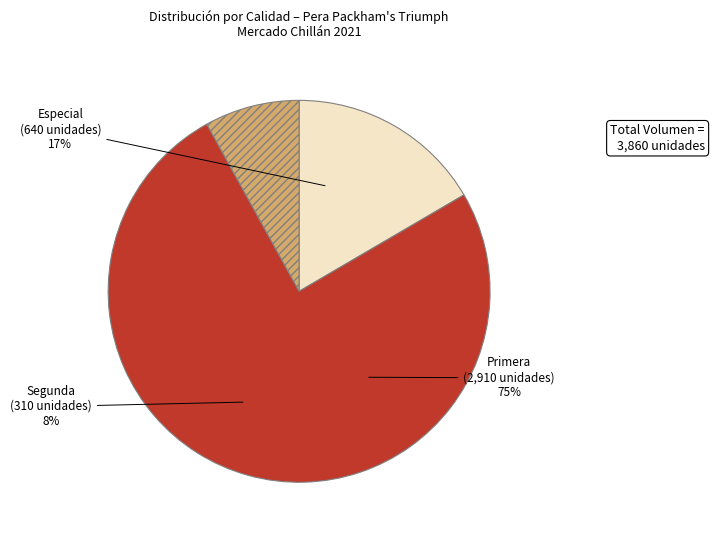

To the nearest percent, what portion does Packham's Triumph represent?

7%